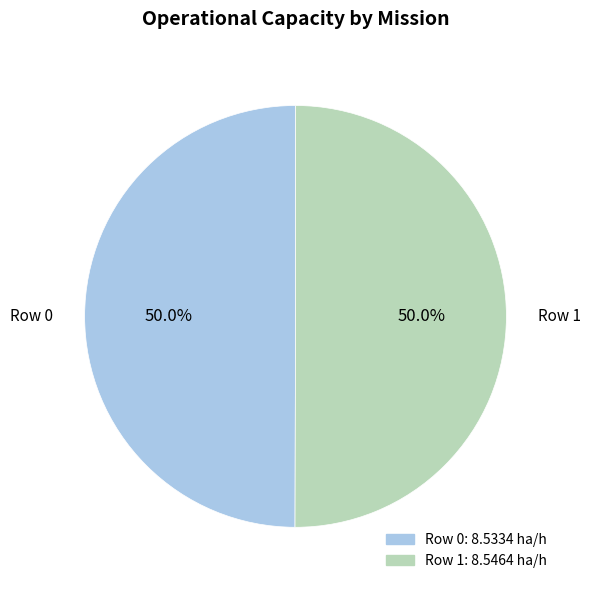

To the nearest percent, what percentage of the pie is Row 0?

50%